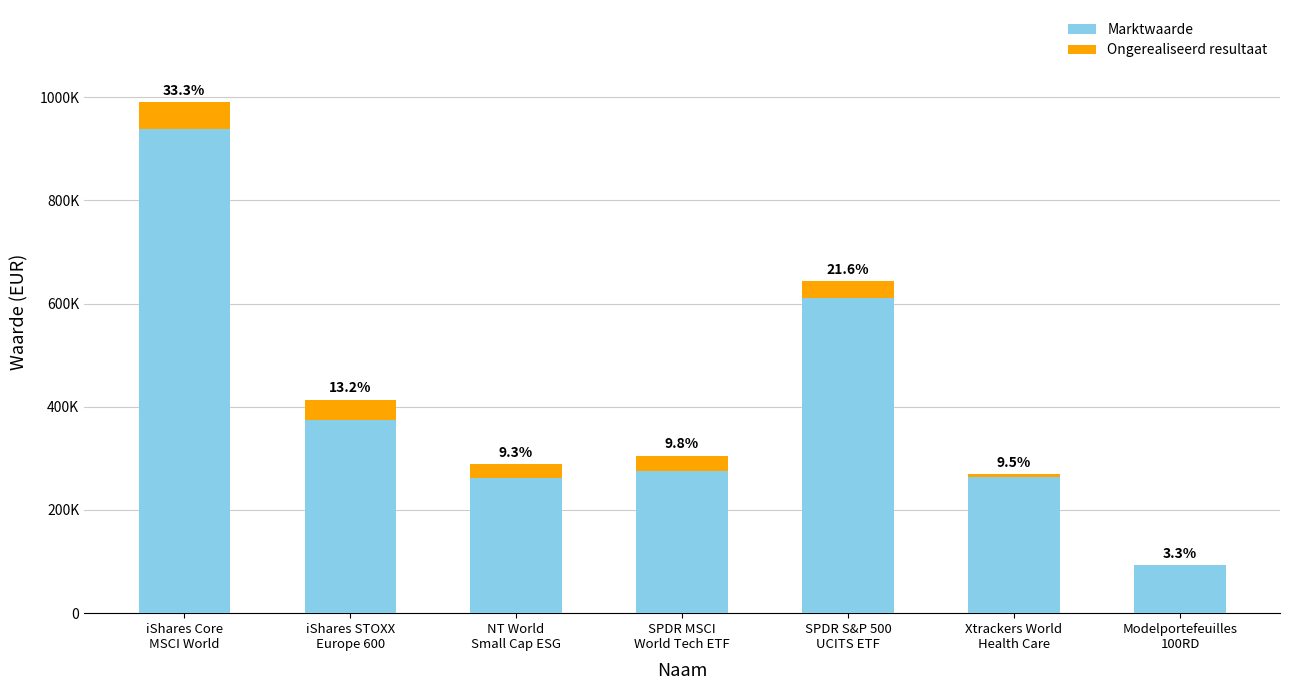

Does the chart contain stacked bars?

Yes